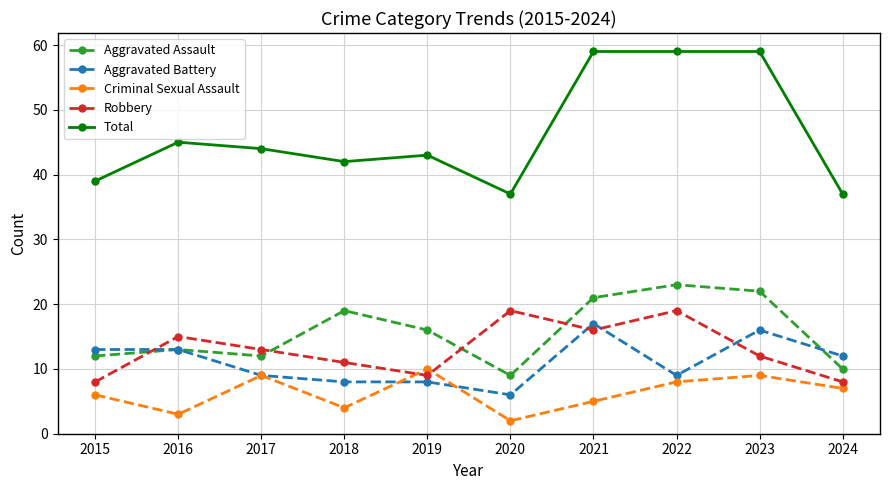

True or false: Robbery has a value of 4 at 2019.

False